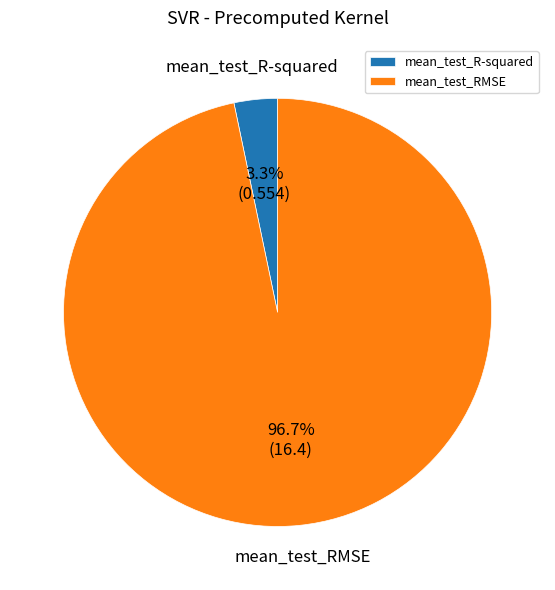

Which has a higher value, mean_test_R-squared or mean_test_RMSE?

mean_test_RMSE